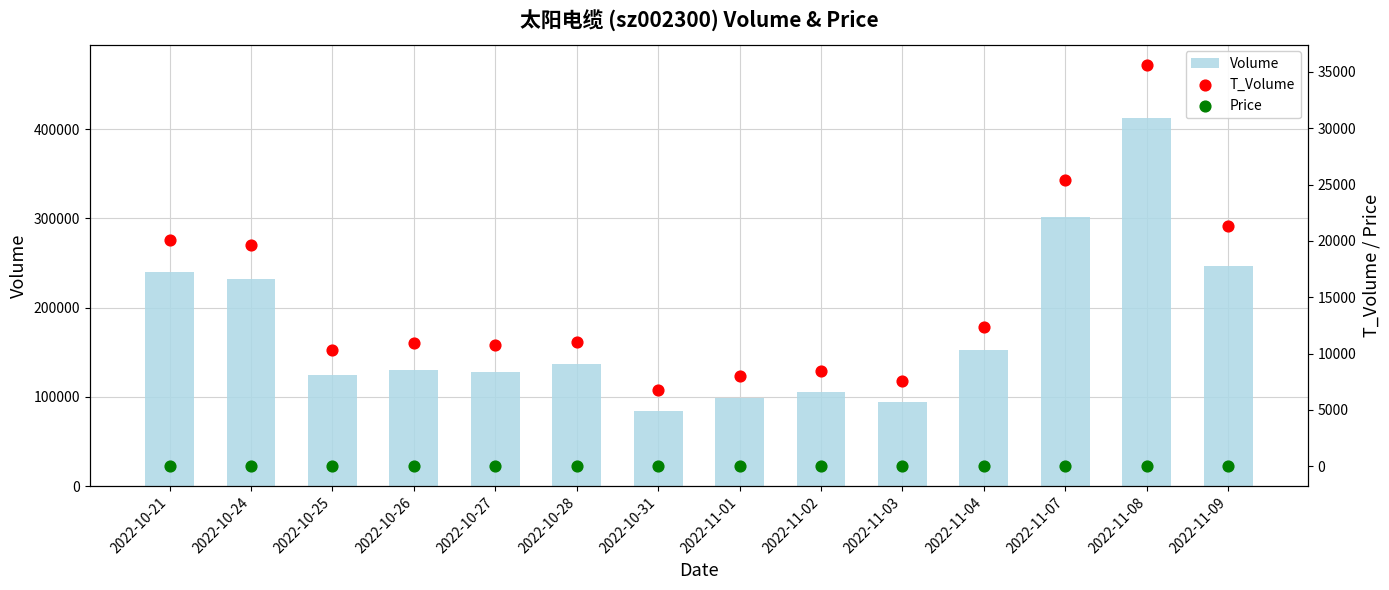

Is the value of Volume at 2022-10-27 greater than the value of T_Volume at 2022-10-25?

Yes